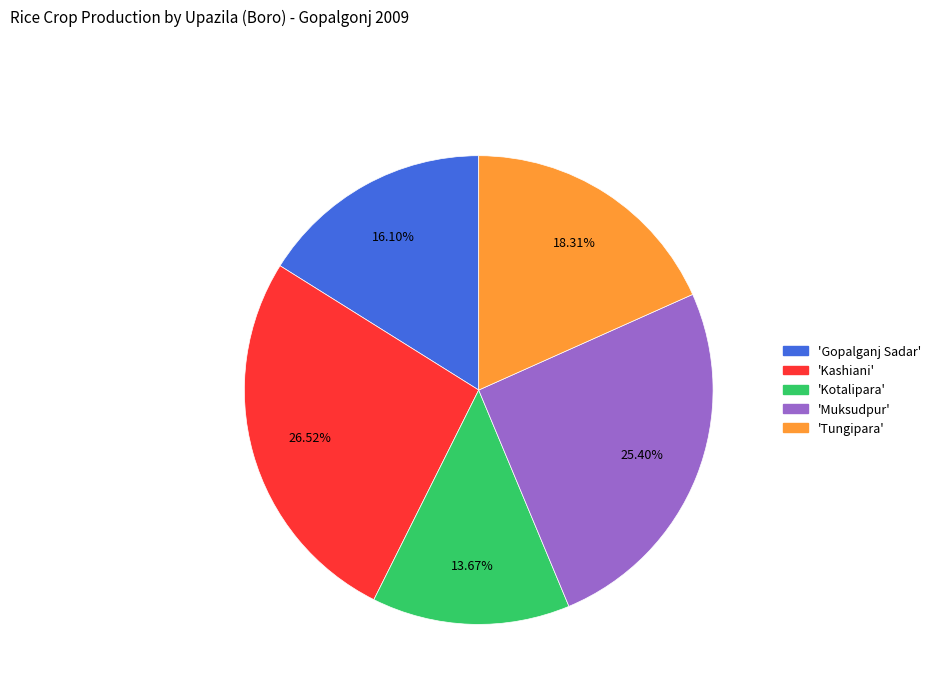

Is there any slice that represents more than half of the pie?

No